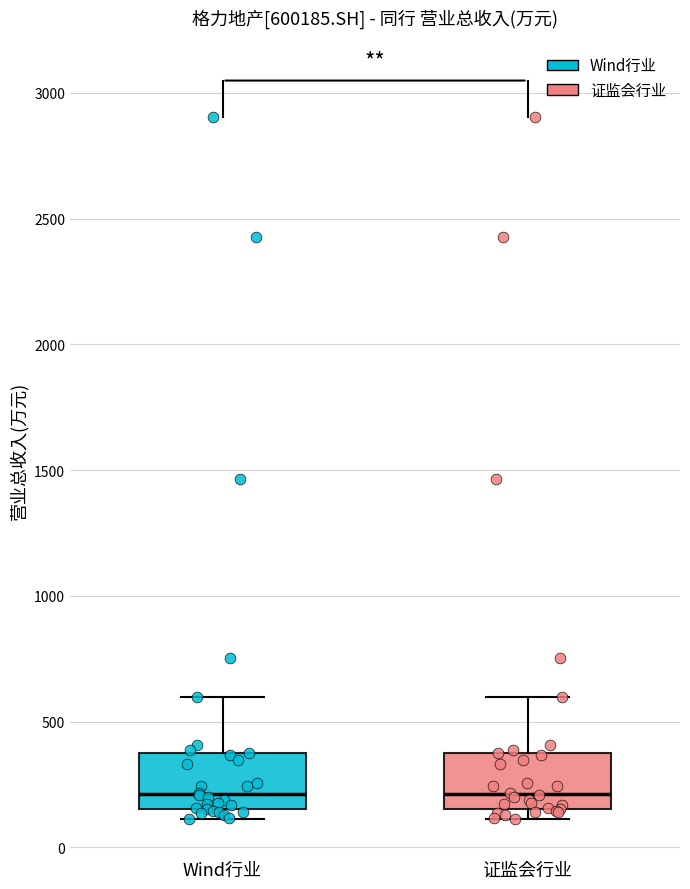

Where is the lower edge of the box for Wind行业 on the y-axis? The values are not printed on the chart, so give them approximately, as read against the axis.

150